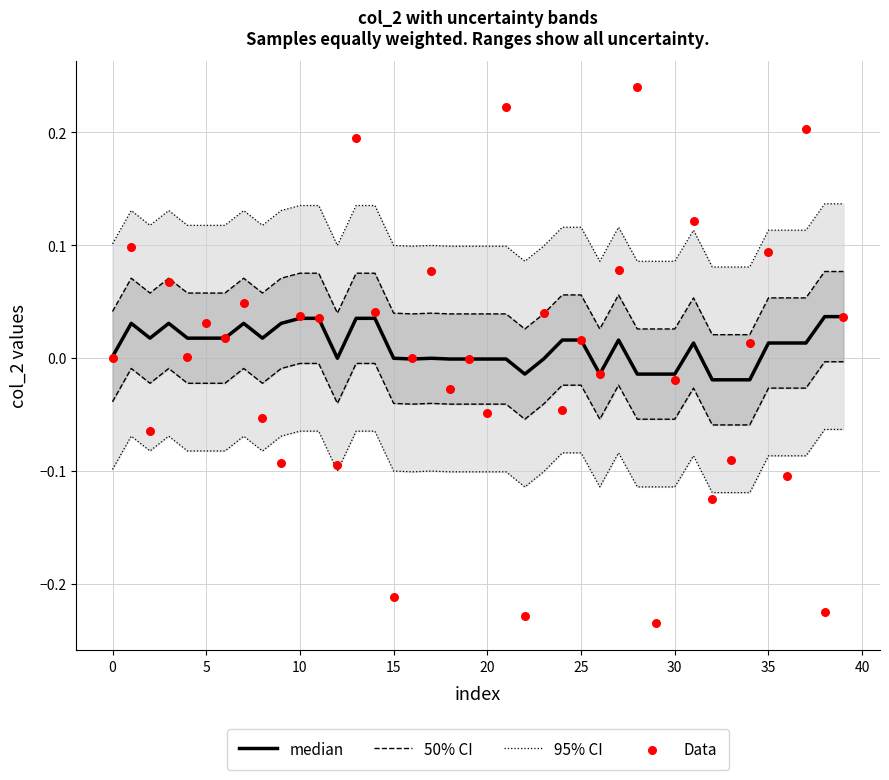

Which series contains the highest Y value?

Data